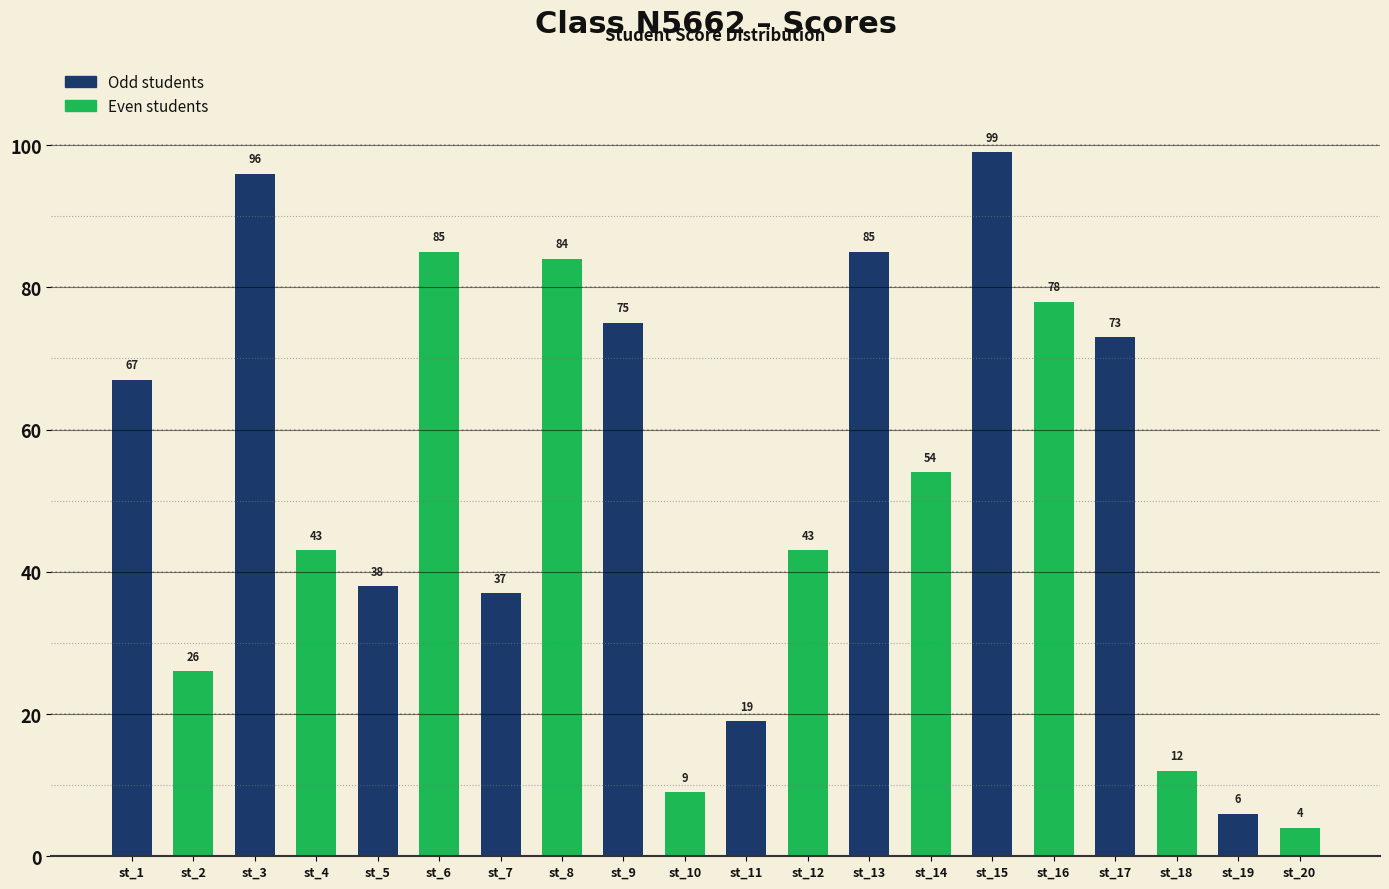

What is the minimum value shown in the chart?

4